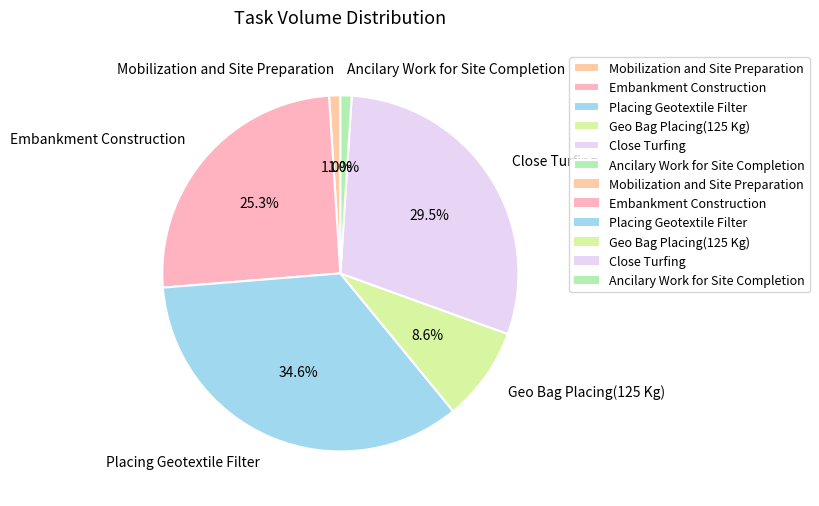

Is Geo Bag Placing(125 Kg) the majority of the pie?

No